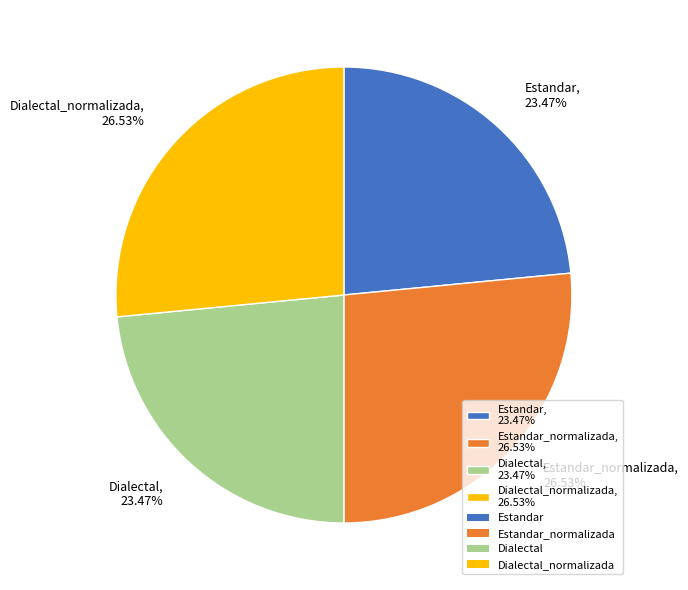

Does Estandar, 23.47% represent more than half of the total?

No